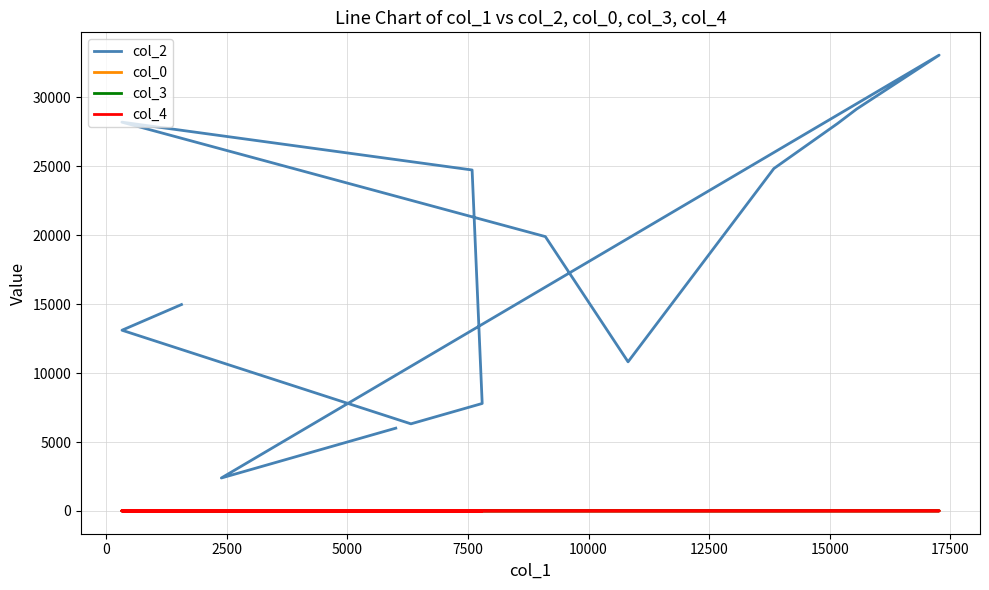

True or false: col_4 has a value of -0.4 at 17500.

False